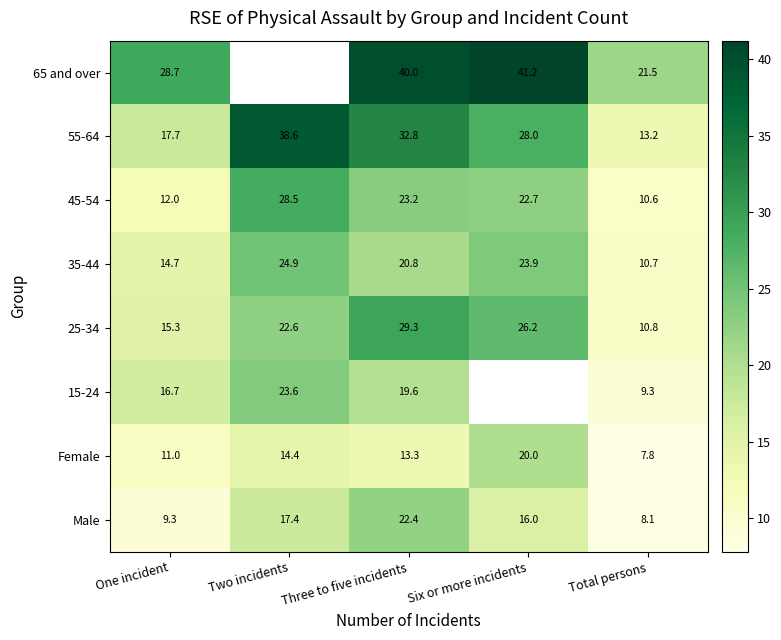

Is the value of Male at Six or more incidents greater than the value of 25-34 at Two incidents?

No